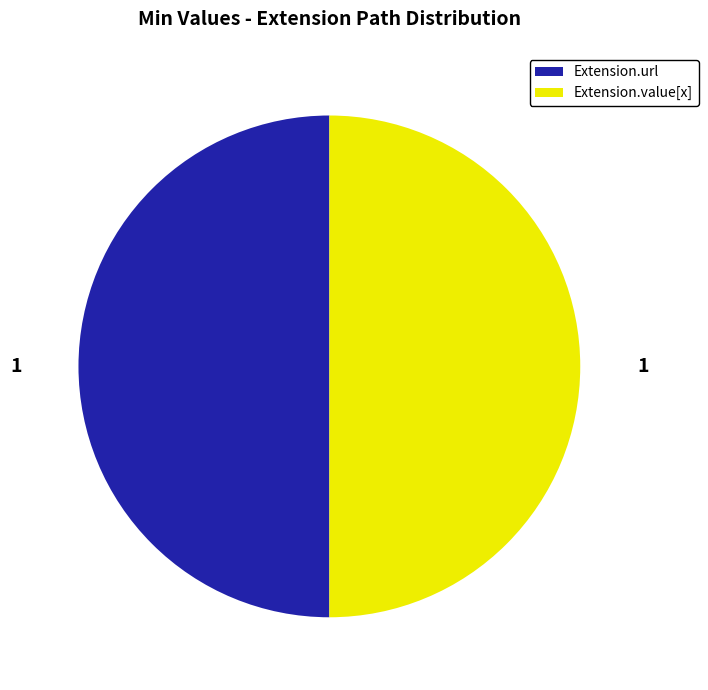

Is the sum of Extension.url and Extension.value[x] greater than half?

Yes